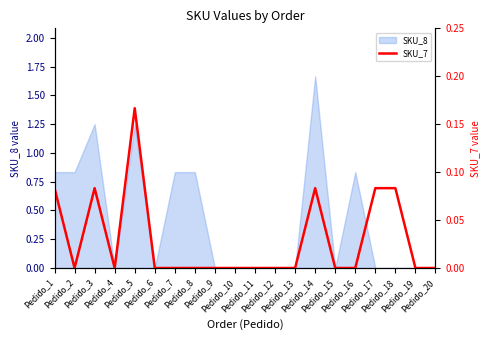

True or false: the data shows -0.1 at Pedido_19.

False